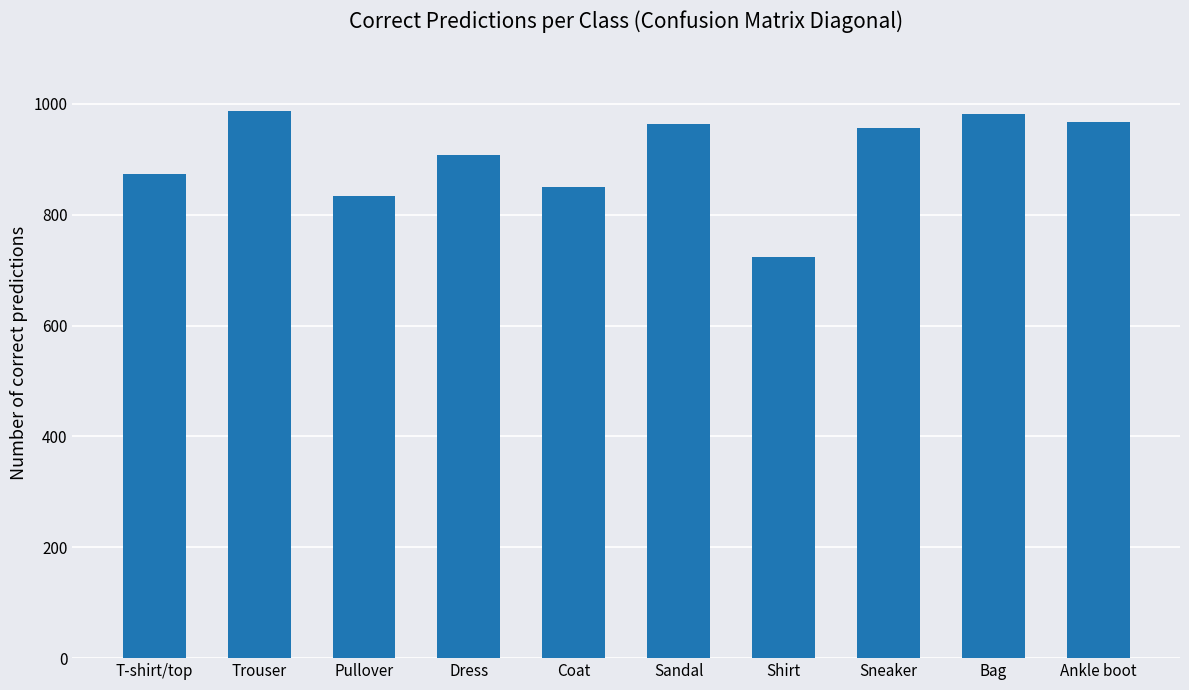

Reading right to left, what are all the values shown in this chart?

Ankle boot=968	Bag=982	Sneaker=956	Shirt=723	Sandal=963	Coat=850	Dress=907	Pullover=833	Trouser=987	T-shirt/top=874